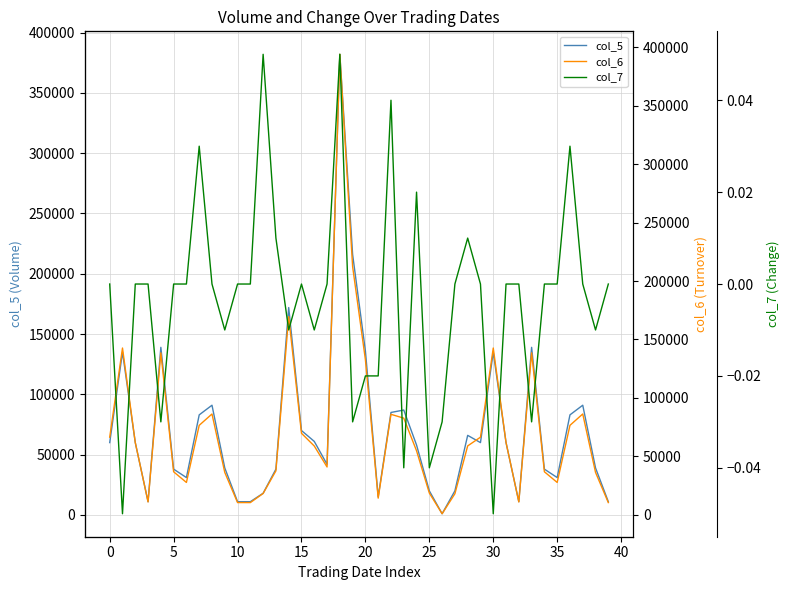

How many times do col_5 and col_6 cross each other?

7